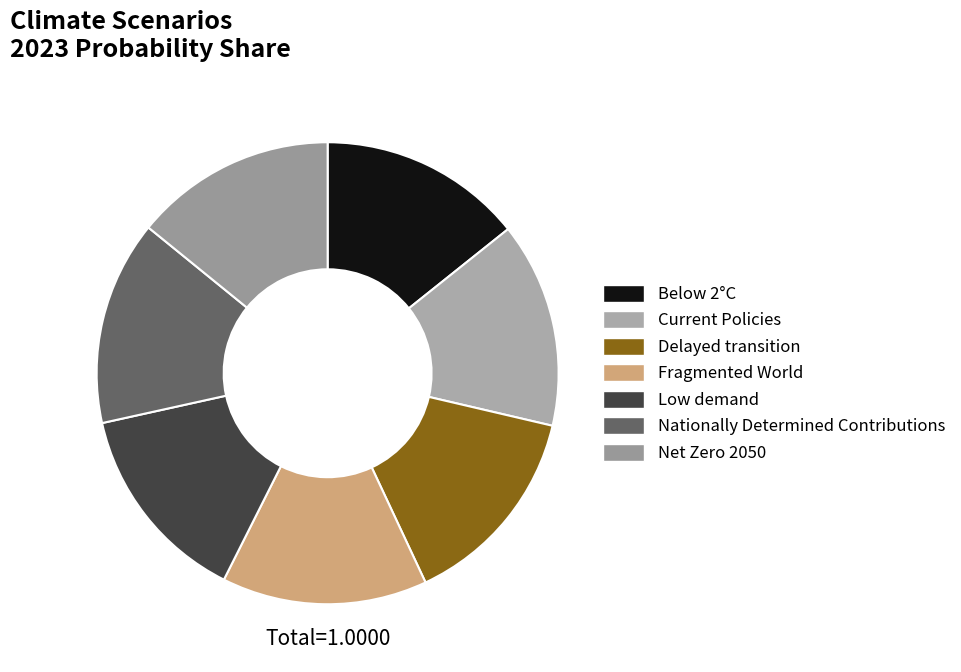

What portion of the pie excludes Net Zero 2050?

85.9%